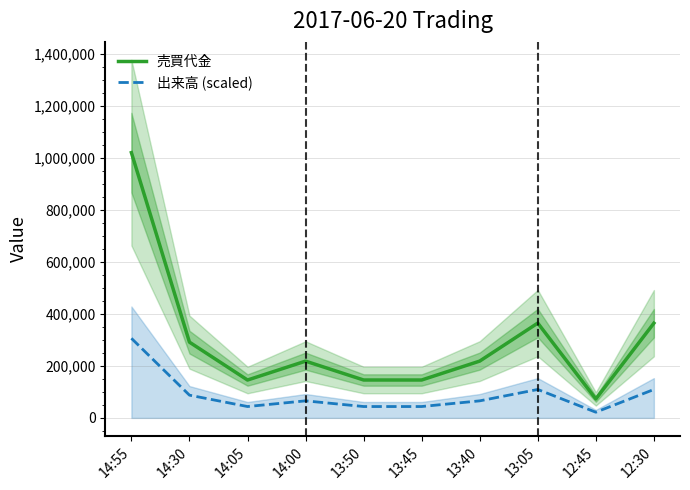

Reading right to left, transcribe all the data shown in this chart.

売買代金: 364100.0	72900.0	364500.0	218400.0	145700.0	145700.0	218200.0	145600.0	291200.0	1019800.0
出来高 (scaled): 109264.3	21852.9	109264.3	65558.6	43705.7	43705.7	65558.6	43705.7	87411.4	305940.0